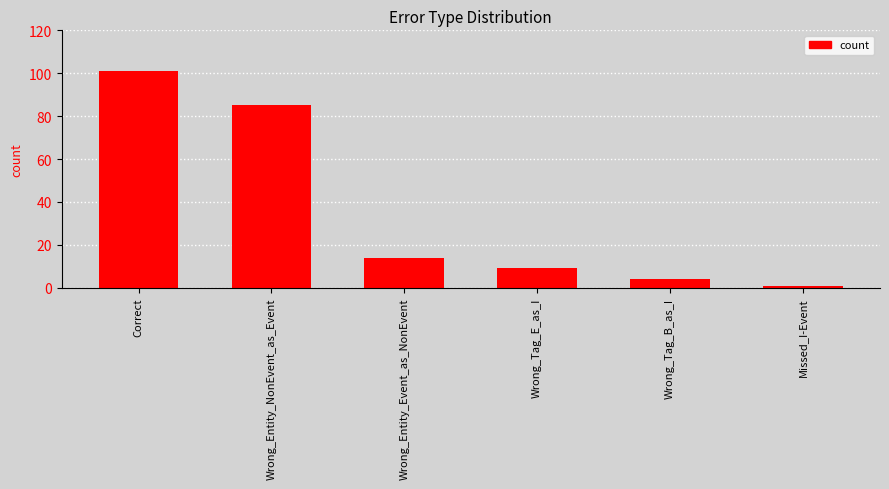

What position from the left is Missed_I-Event?

6